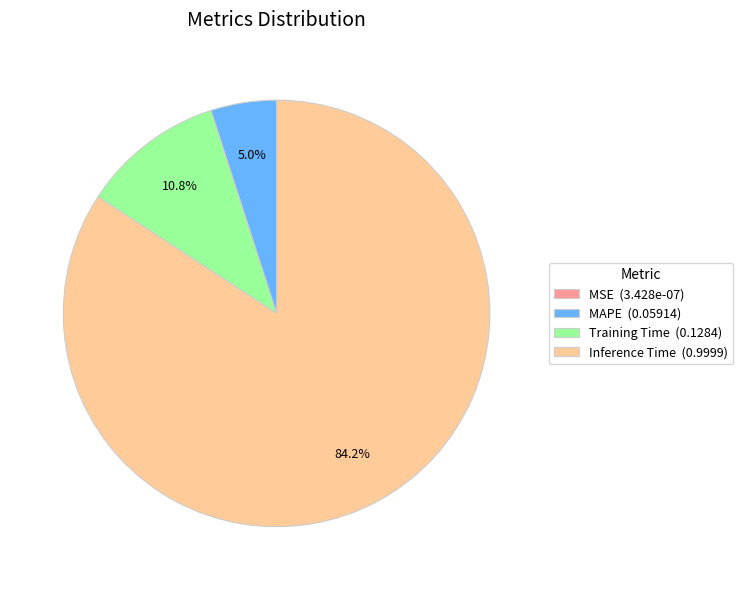

Which slice is the largest?

Inference Time (0.9999)